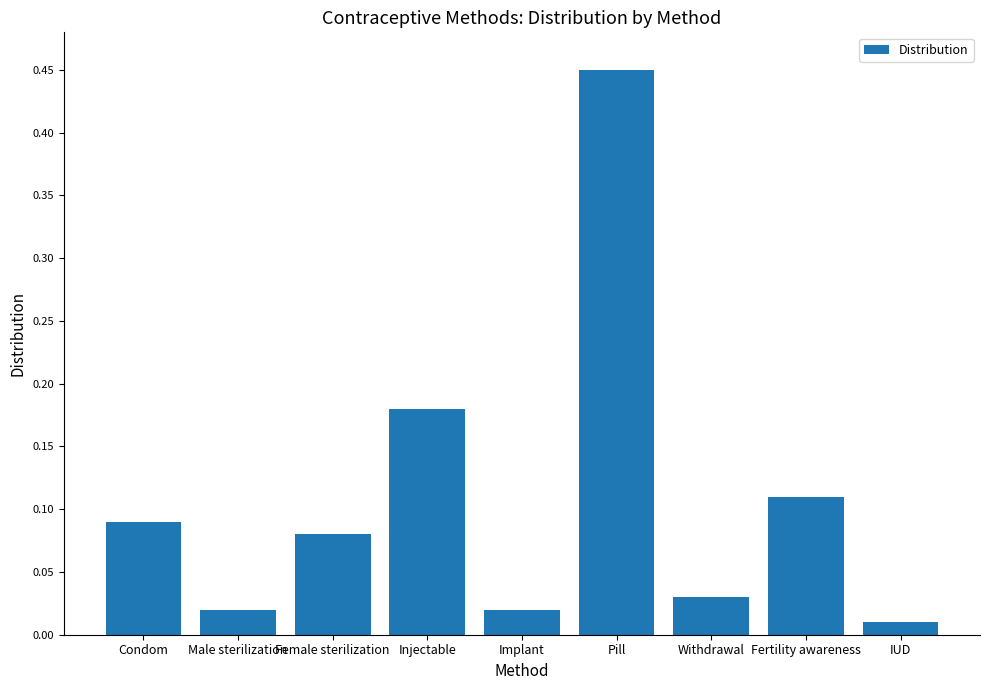

What is the label of the 3rd bar from the right?

Withdrawal